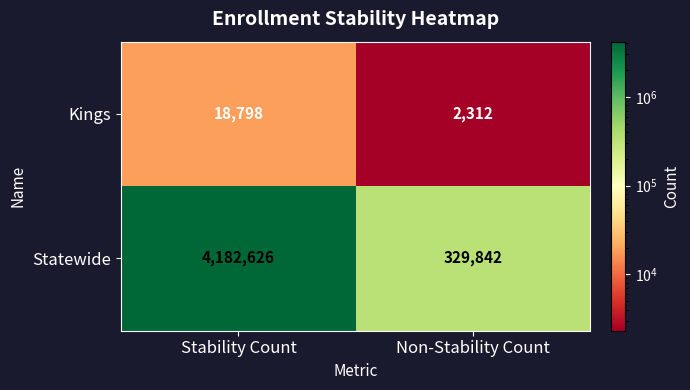

How many distinct data groups are displayed?

2